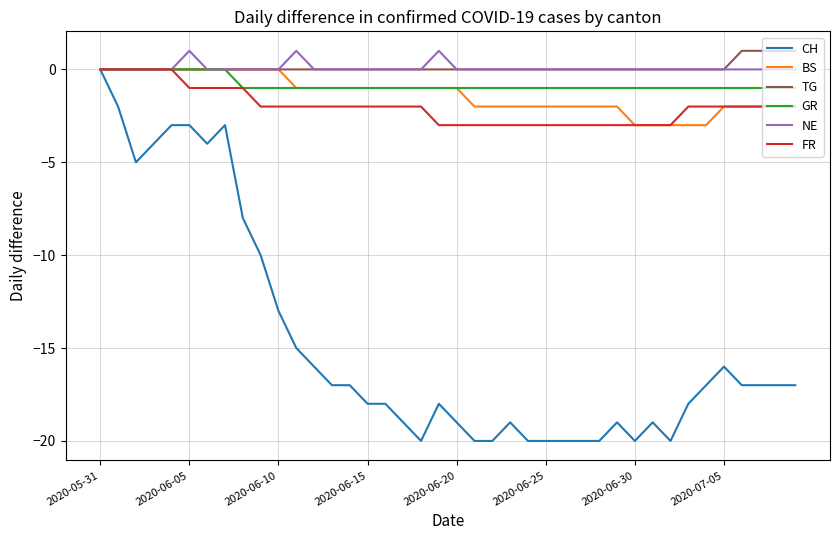

What is the minimum value shown in the chart?

-20